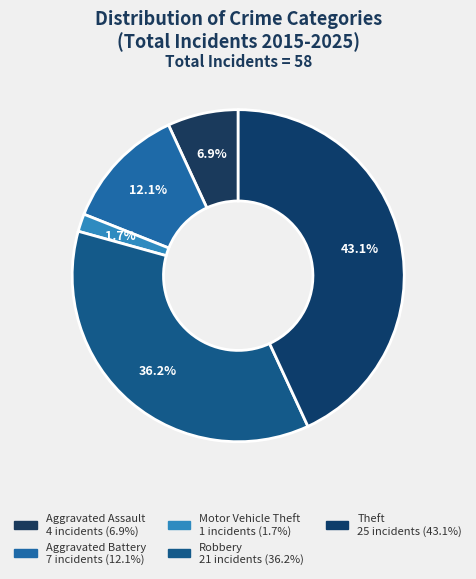

How much of the chart is everything except Robbery?

63.8%